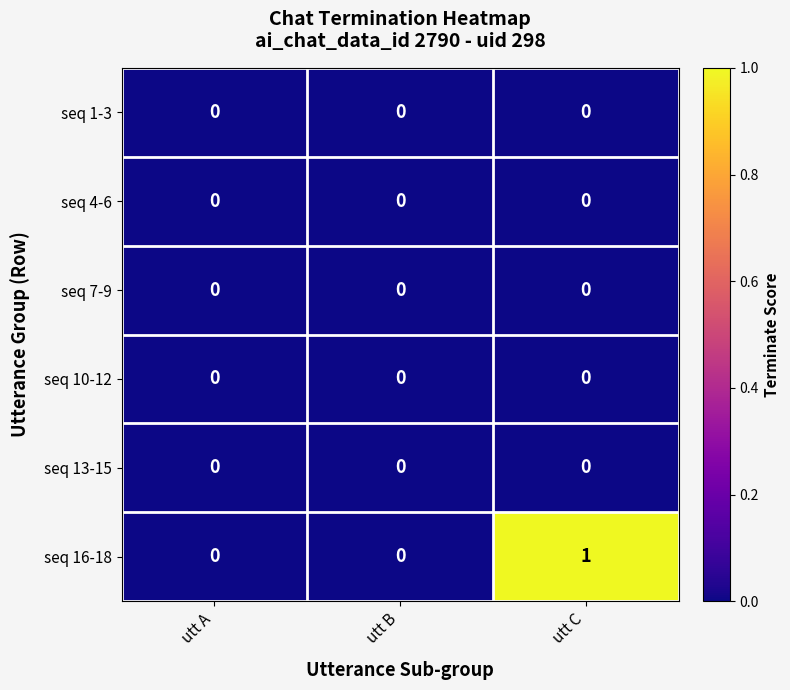

How many series are shown in this chart?

6